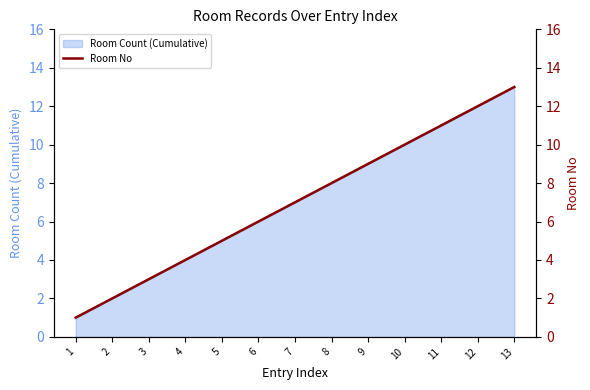

True or false: there are more than 1 points higher than both neighbors.

False